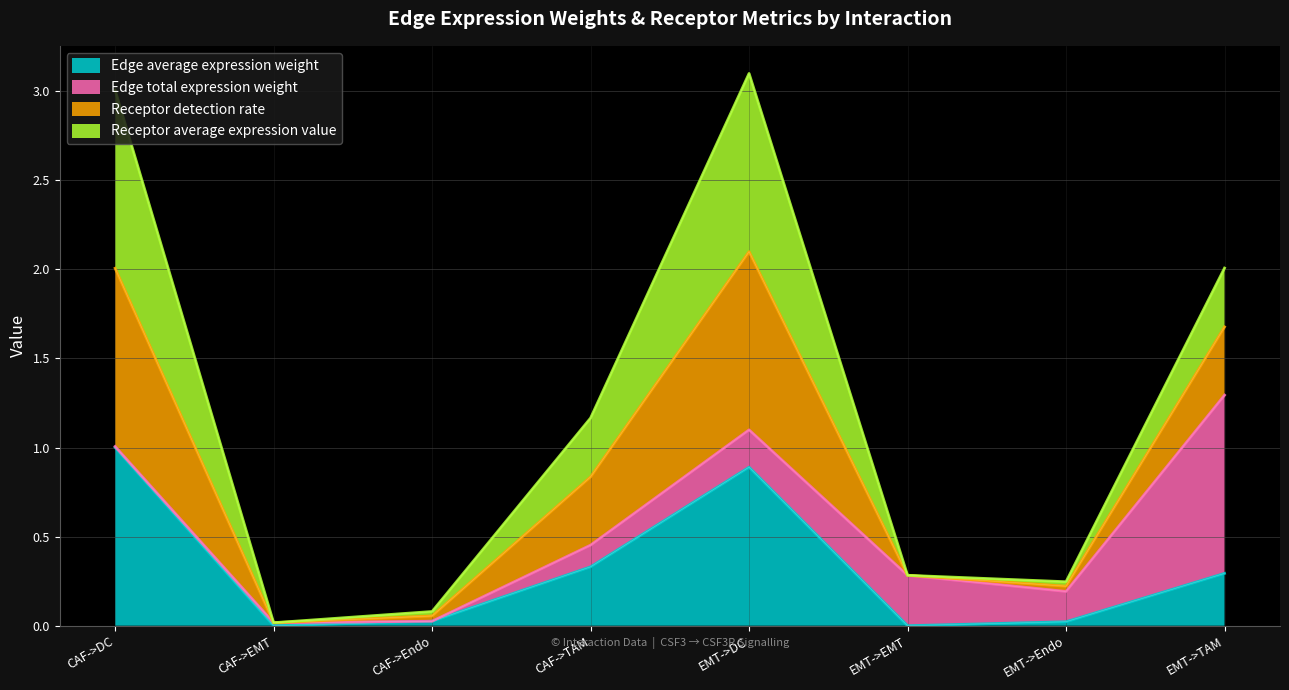

Does the chart display data point markers on the line(s)?

No